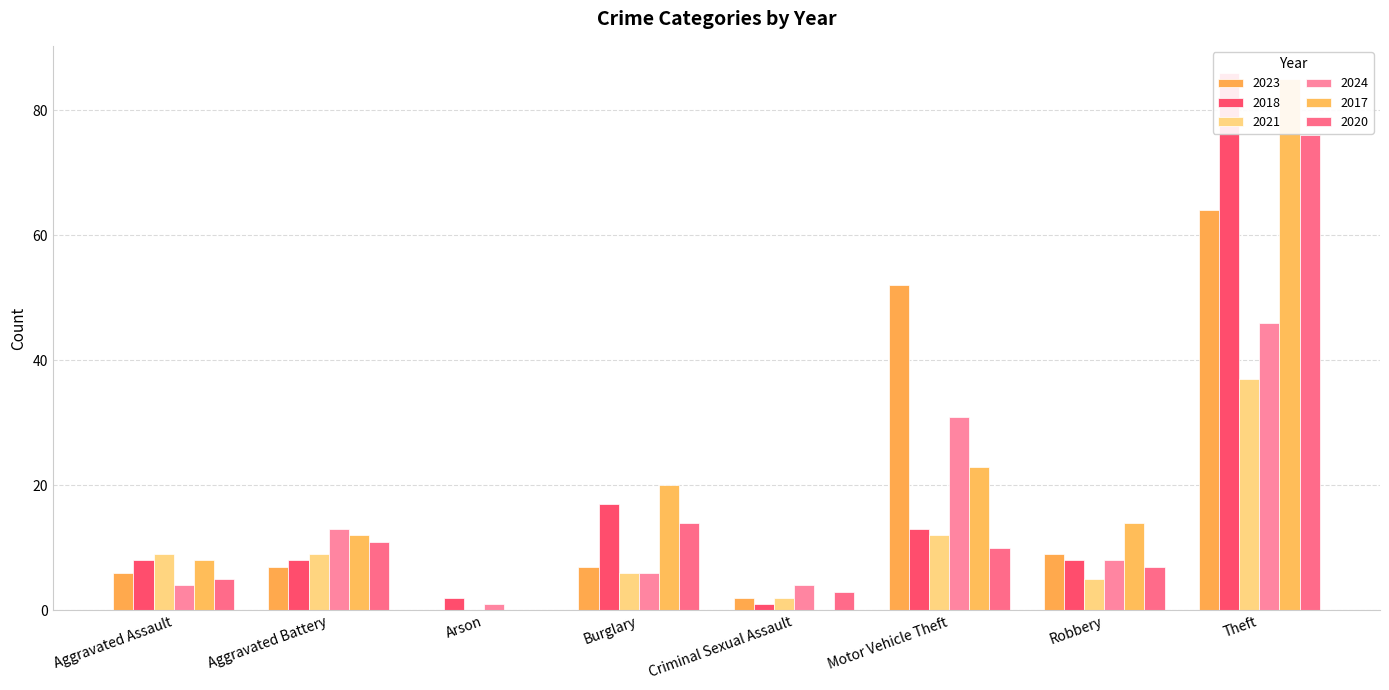

How many data points in 2023 are above 7?

3